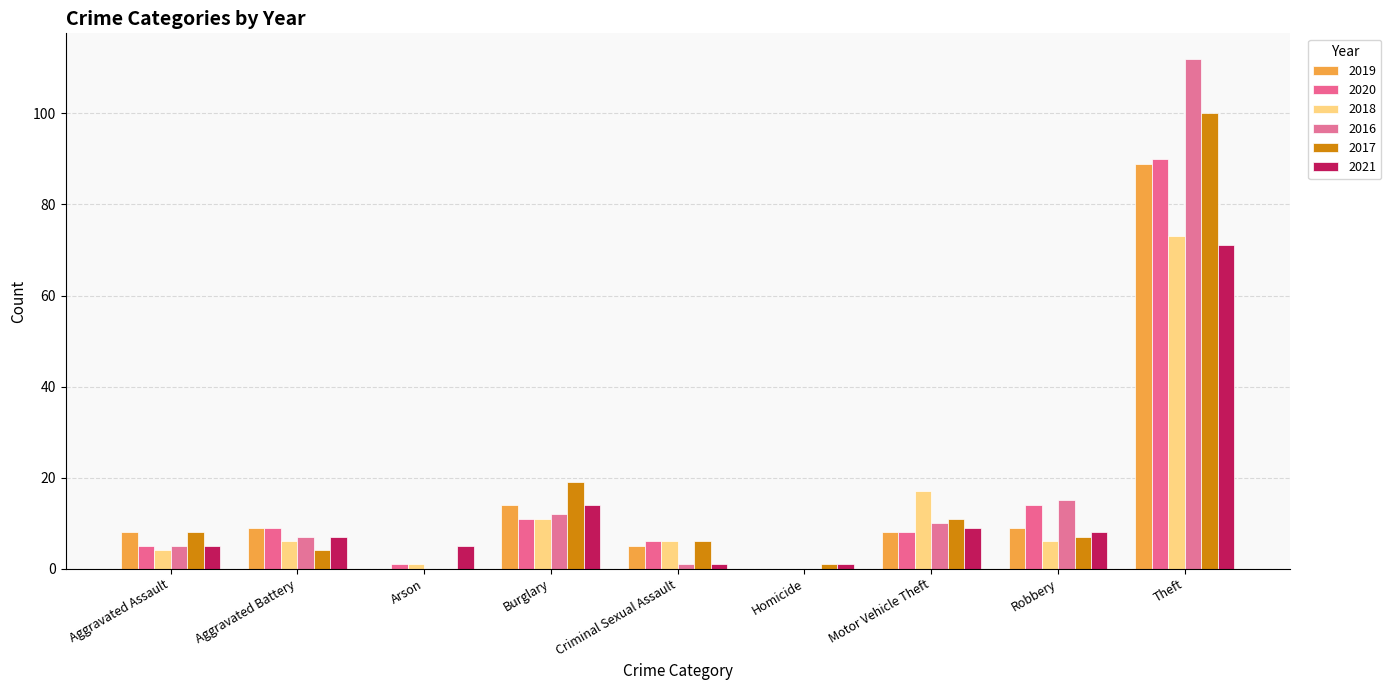

What is the sum of all 2017 values?

156